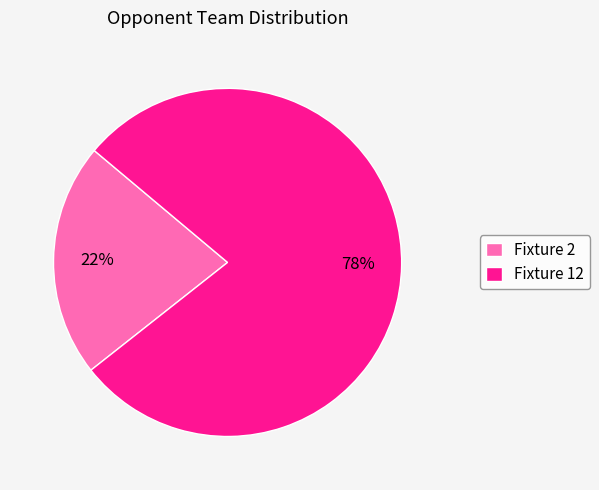

To the nearest percent, what is the average slice percentage?

50%